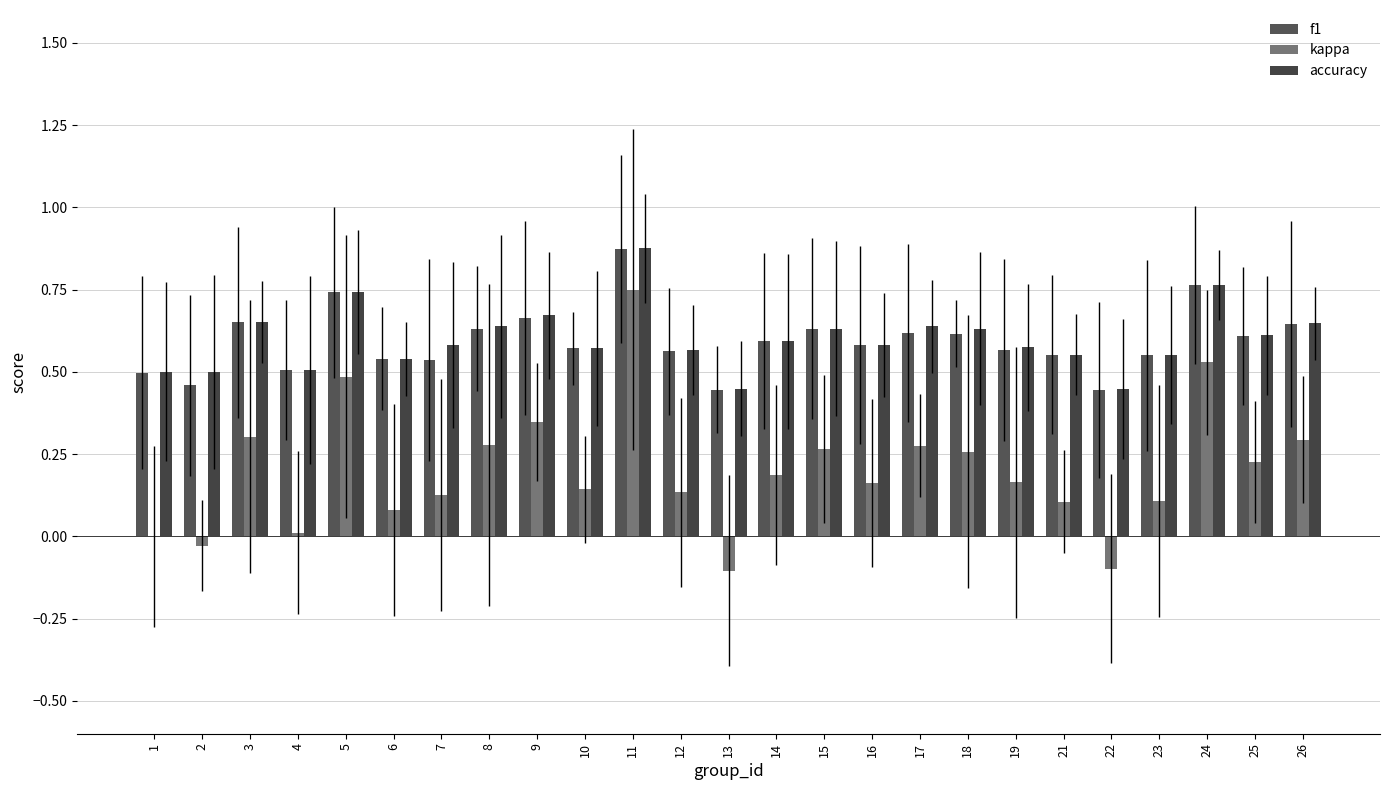

Which category has the lowest value in the accuracy series?

13